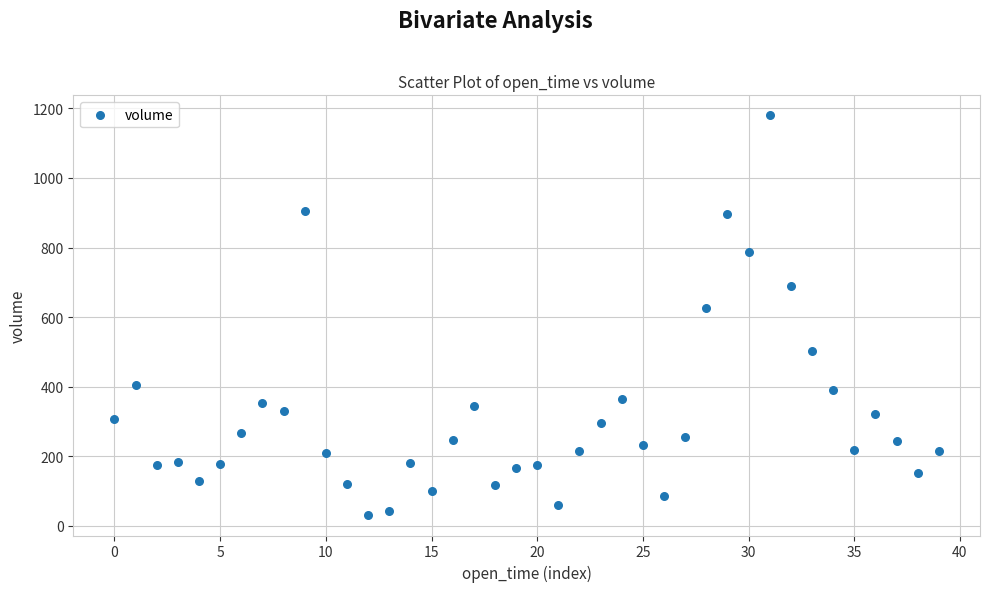

What Y value in the scatter plot is closest to 604?

625.5